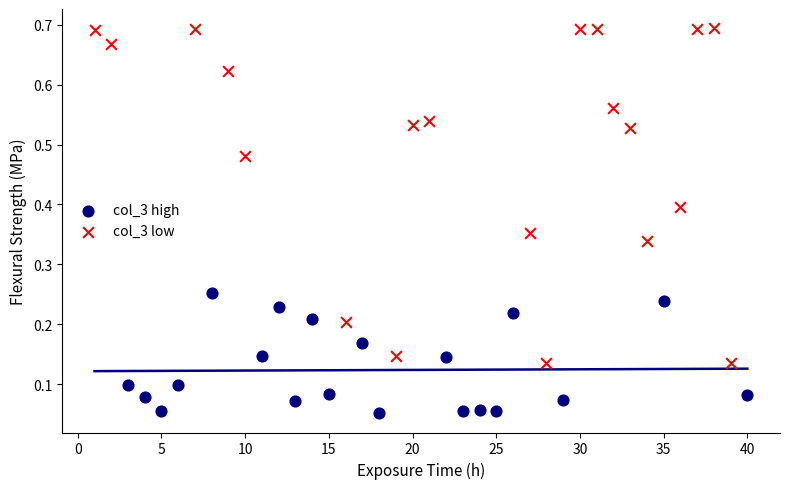

Which series reaches the minimum Y coordinate?

col_3 high